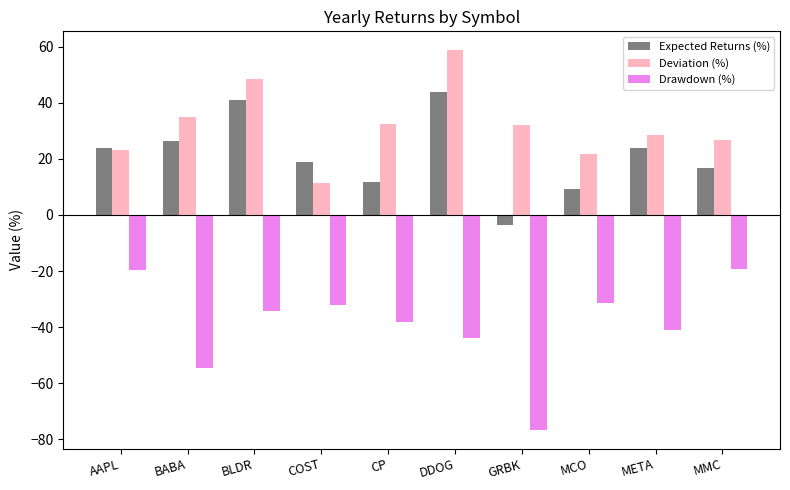

How many values in the Drawdown (%) series exceed -34?

4